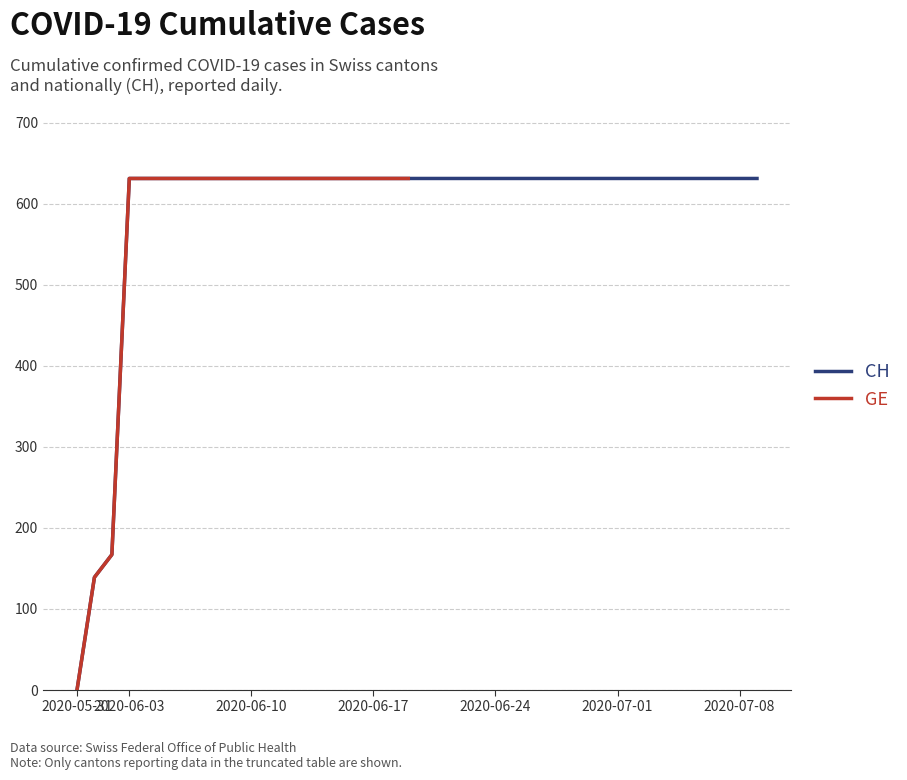

Reading left to right, extract all data points from this chart.

2020-05-31=0	2020-06-01=139	2020-06-02=167	2020-06-03=631	2020-06-04=631	2020-06-05=631	2020-06-06=631	2020-06-07=631	2020-06-08=631	2020-06-09=631	2020-06-10=631	2020-06-11=631	2020-06-12=631	2020-06-13=631	2020-06-14=631	2020-06-15=631	2020-06-16=631	2020-06-17=631	2020-06-18=631	2020-06-19=631	2020-06-20=631	2020-06-21=631	2020-06-22=631	2020-06-23=631	2020-06-24=631	2020-06-25=631	2020-06-26=631	2020-06-27=631	2020-06-28=631	2020-06-29=631	2020-06-30=631	2020-07-01=631	2020-07-02=631	2020-07-03=631	2020-07-04=631	2020-07-05=631	2020-07-06=631	2020-07-07=631	2020-07-08=631	2020-07-09=631